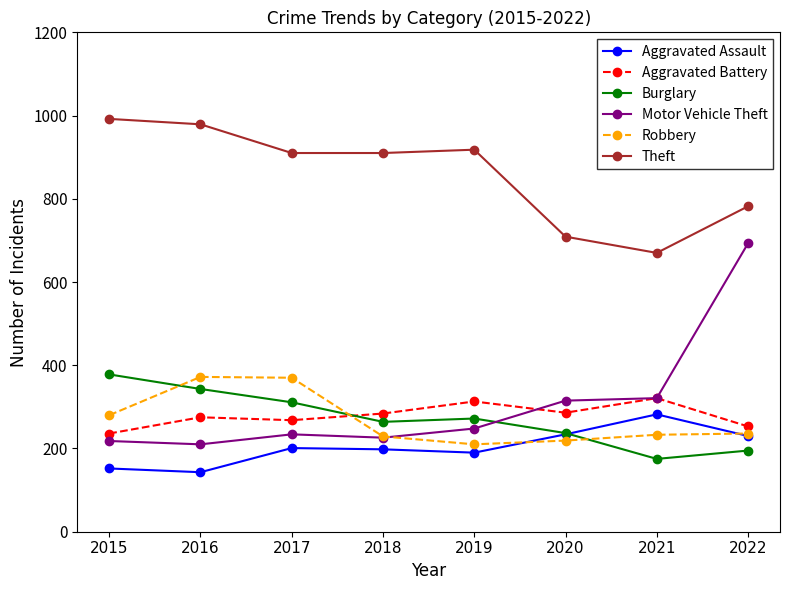

What is the value of the Robbery point at the 1st from the left?

280